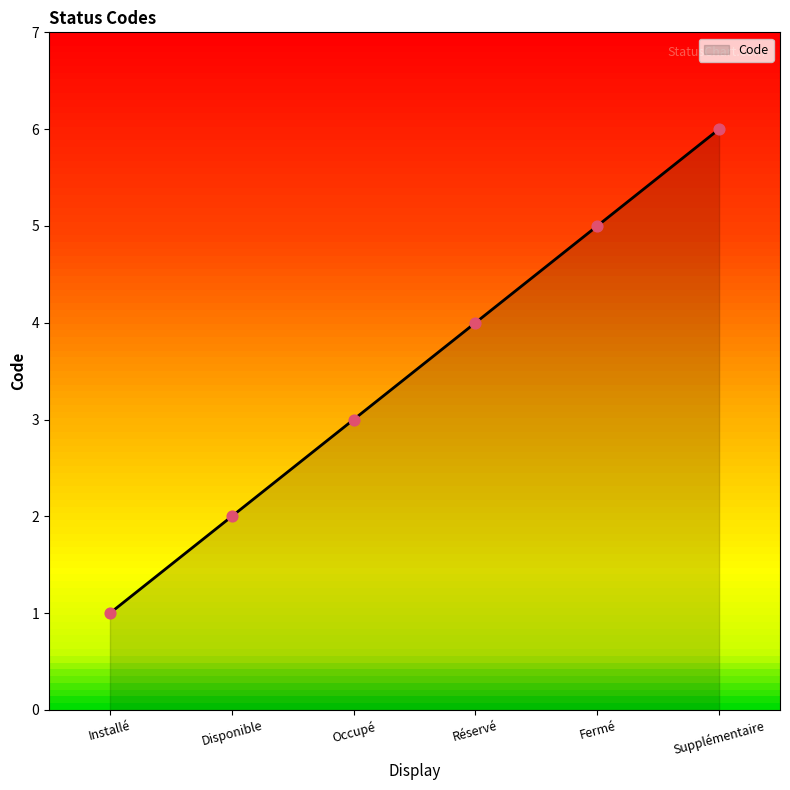

What is the change in value from Installé to Supplémentaire?

+5